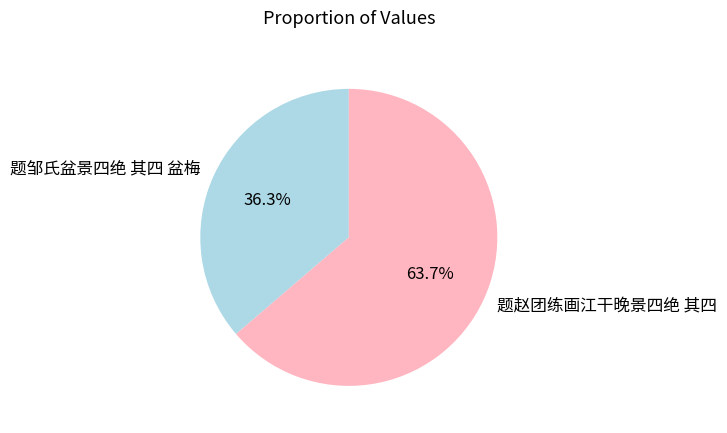

Rank the categories by value from lowest to highest.

题邹氏盆景四绝 其四 盆梅, 题赵团练画江干晚景四绝 其四